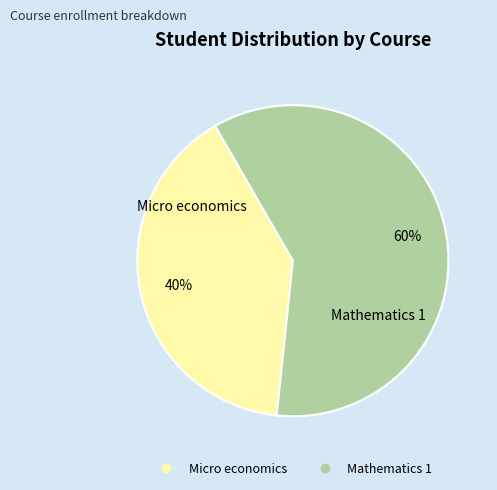

How many segments does this pie chart have?

2